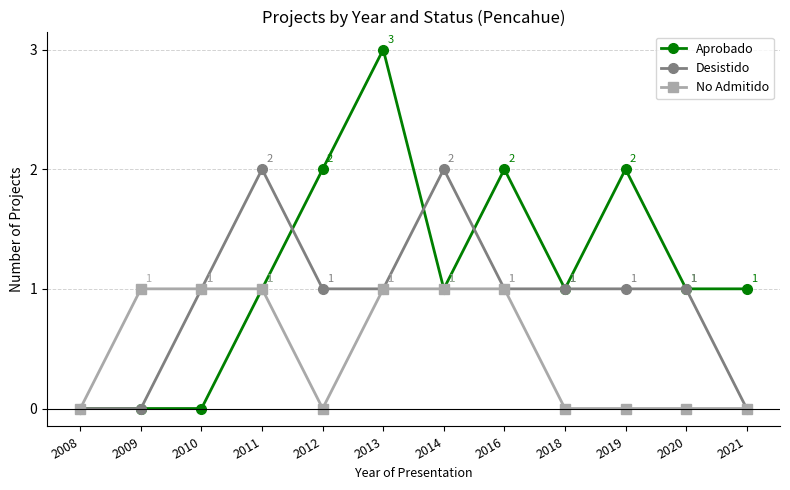

How many values in the Aprobado series are below 1?

3